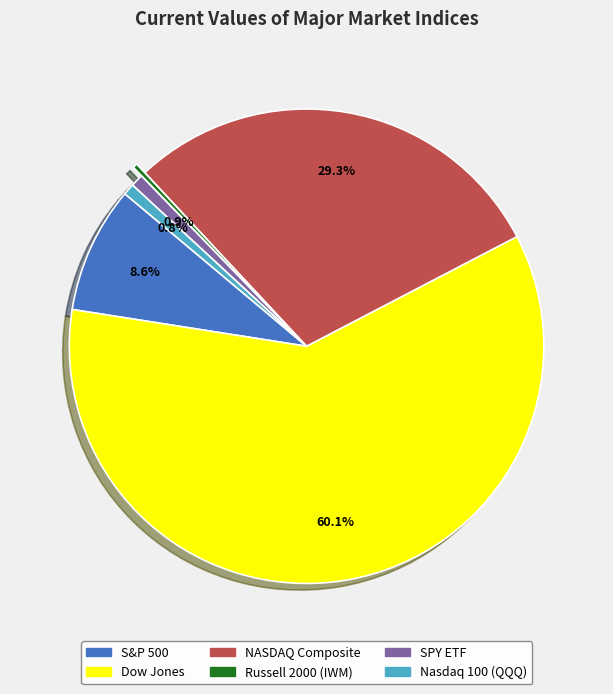

True or false: Nasdaq 100 (QQQ) accounts for 7% of the total.

False